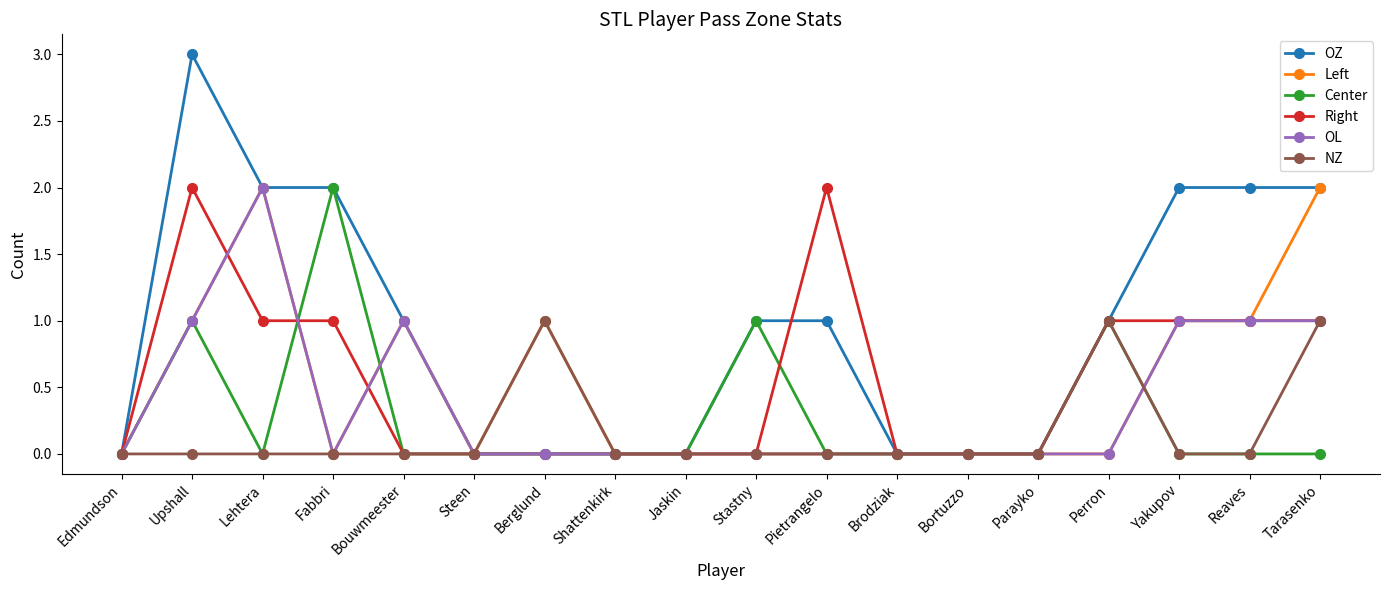

At which label does OZ reach its peak?

Upshall